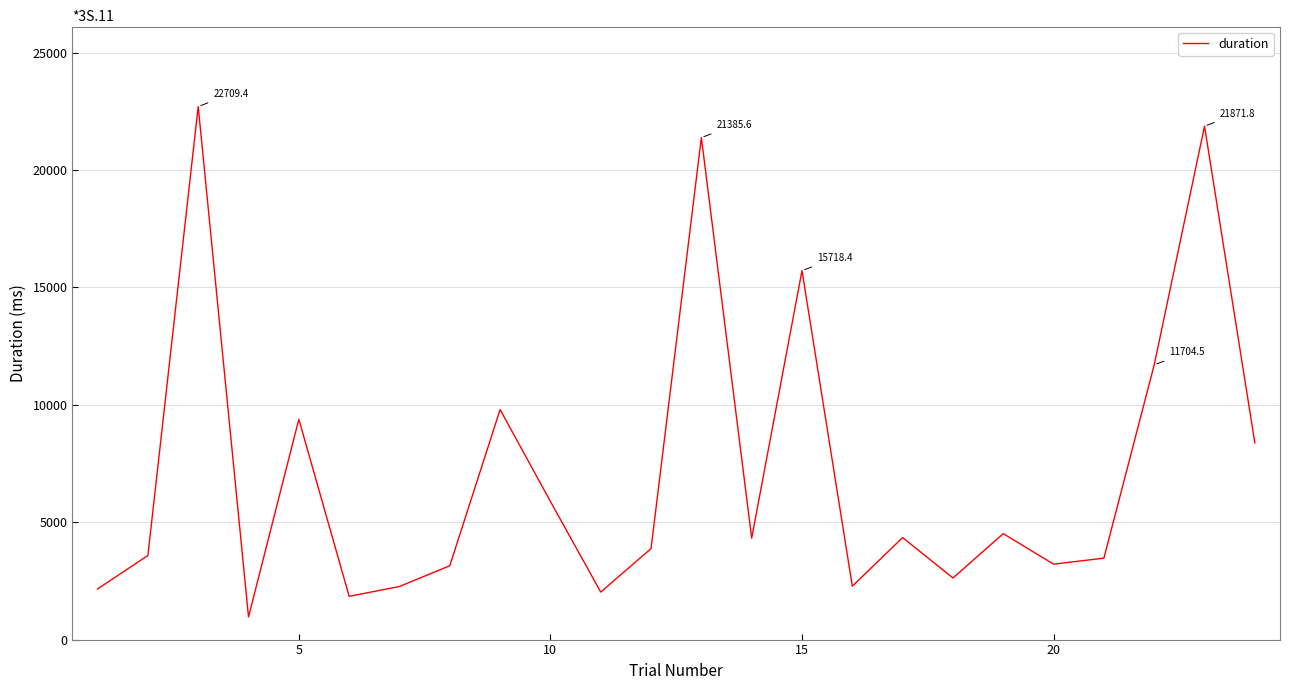

What is the average value?

7144.2